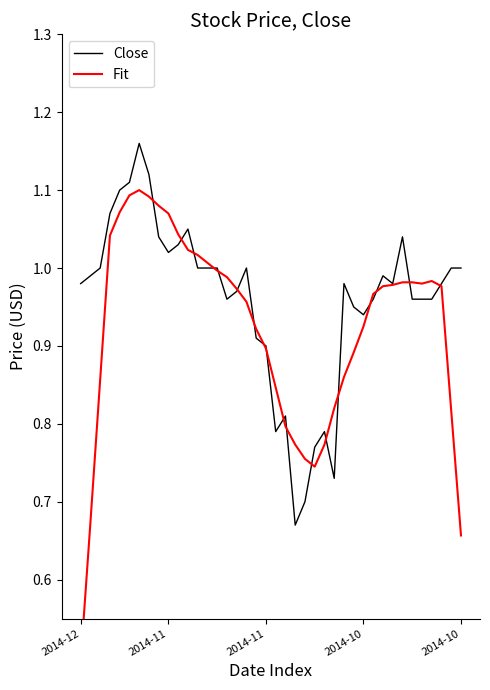

What is the total value across all series at 33?

2.0